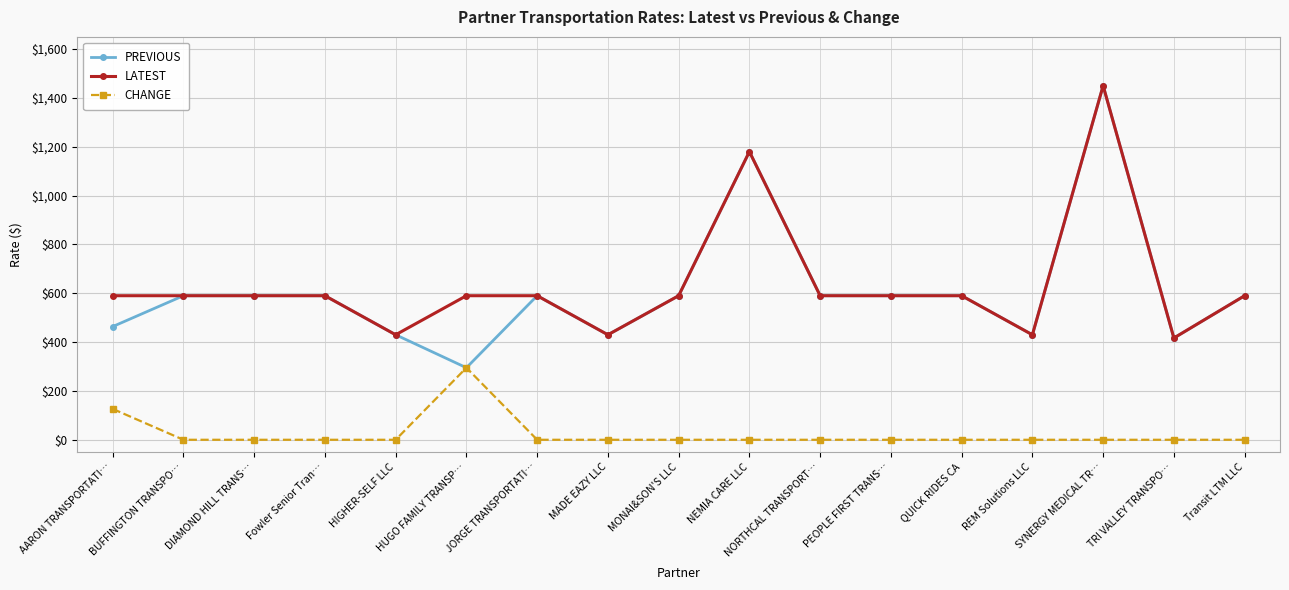

Which series has the largest range (max minus min)?

PREVIOUS